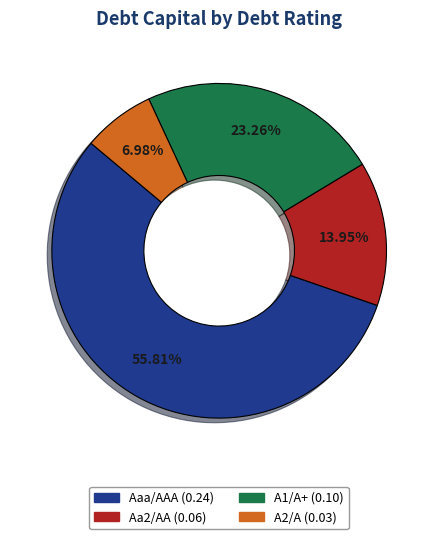

What is the smallest slice in the pie chart?

A2/A